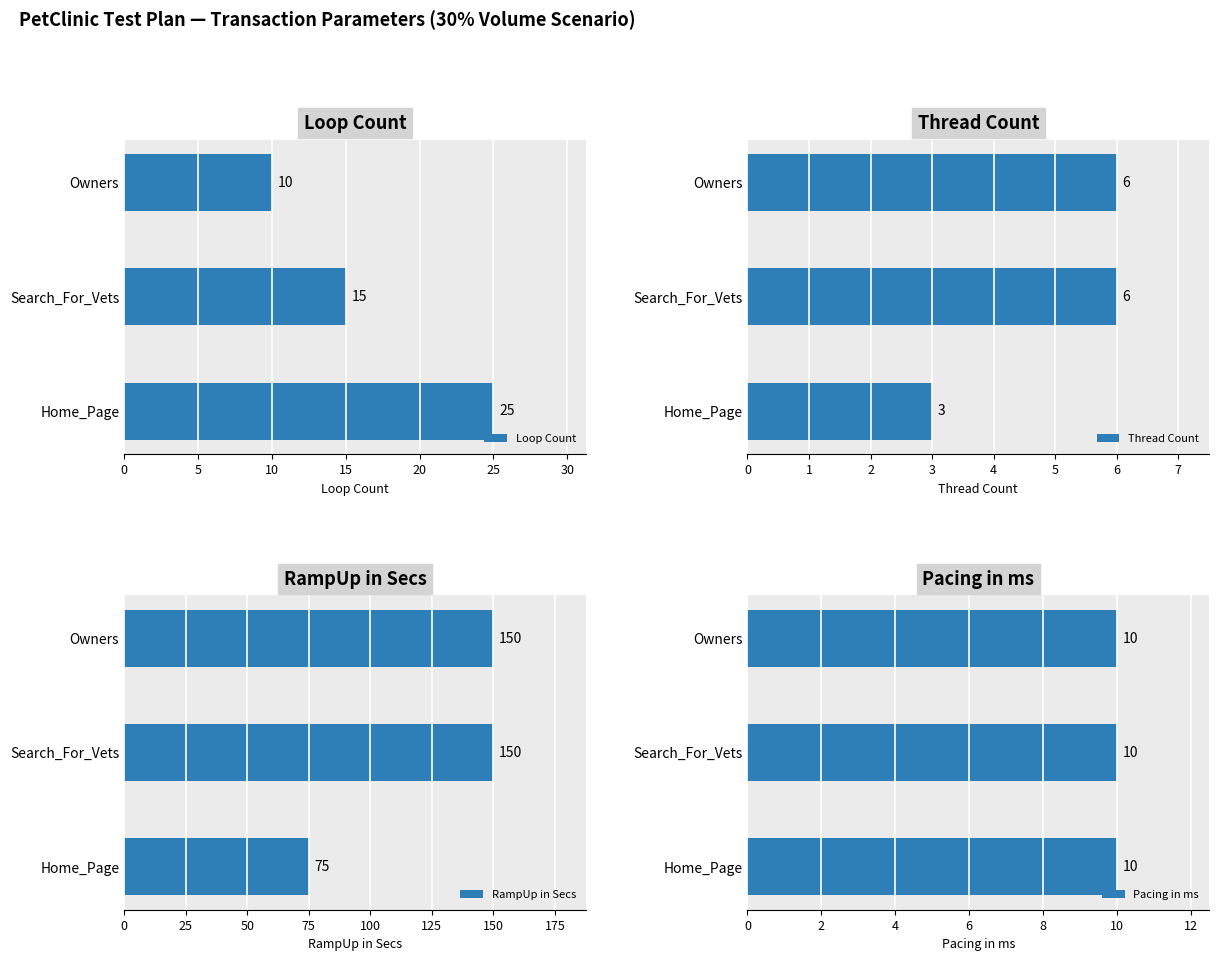

What is the average value of the RampUp in Secs series?

125